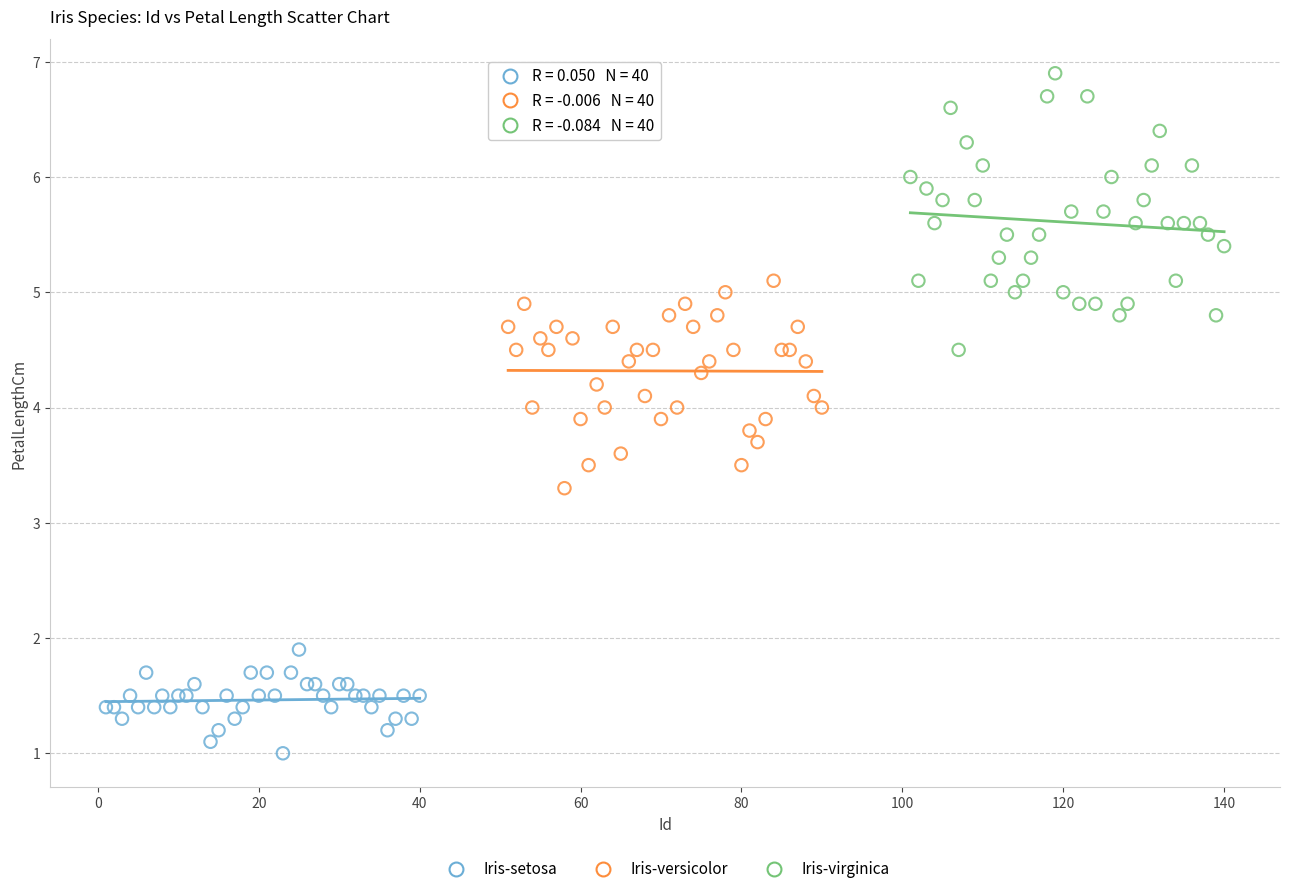

What are all the series names shown in the legend?

Iris-setosa, Iris-versicolor, Iris-virginica